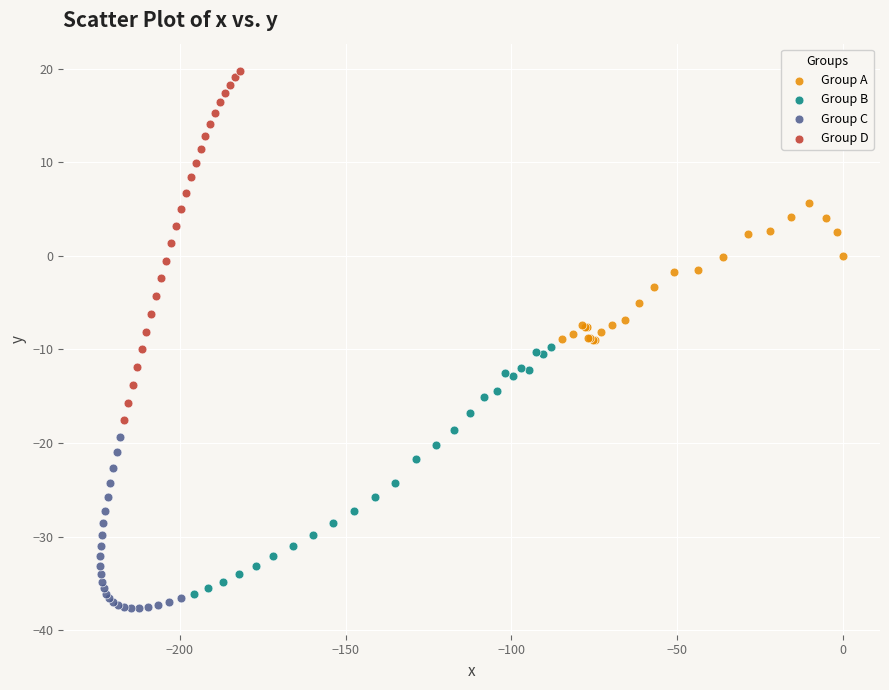

Which series has the largest Y range (max minus min)?

Group D